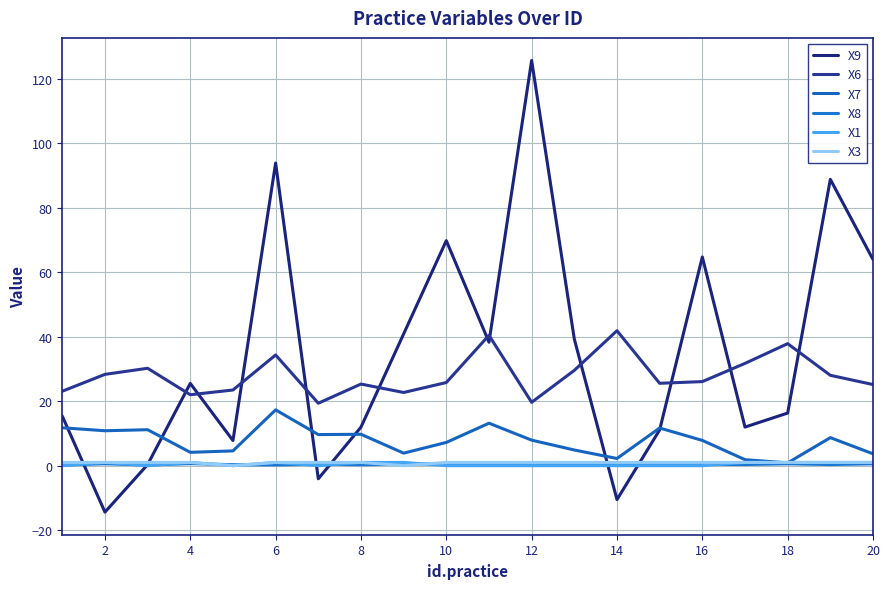

How many lines are shown in the chart?

6